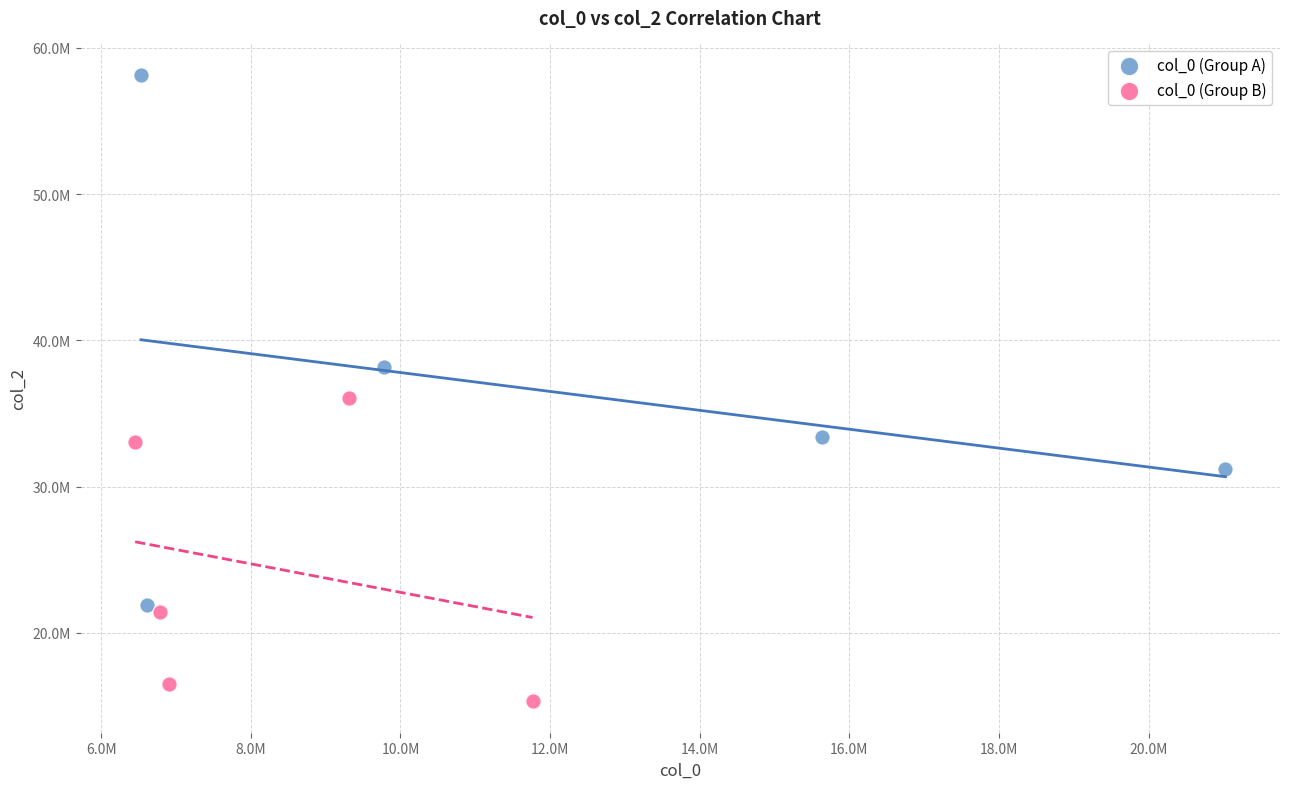

Which series reaches the minimum Y coordinate?

col_0 (Group B)